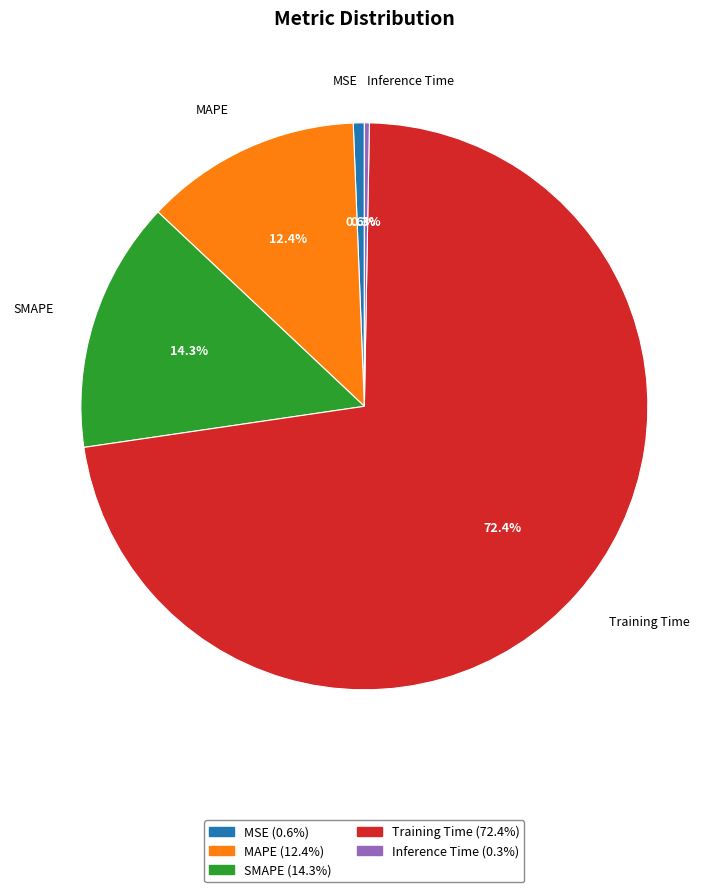

Is it true that SMAPE is 14% of the pie?

True